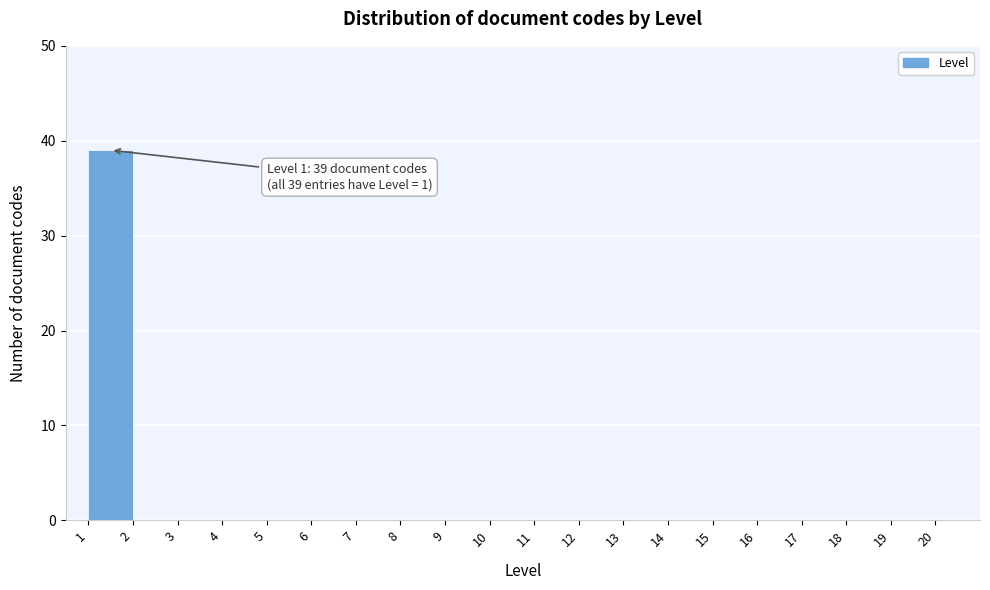

Which range on the x-axis has the tallest bar?

1 to 2